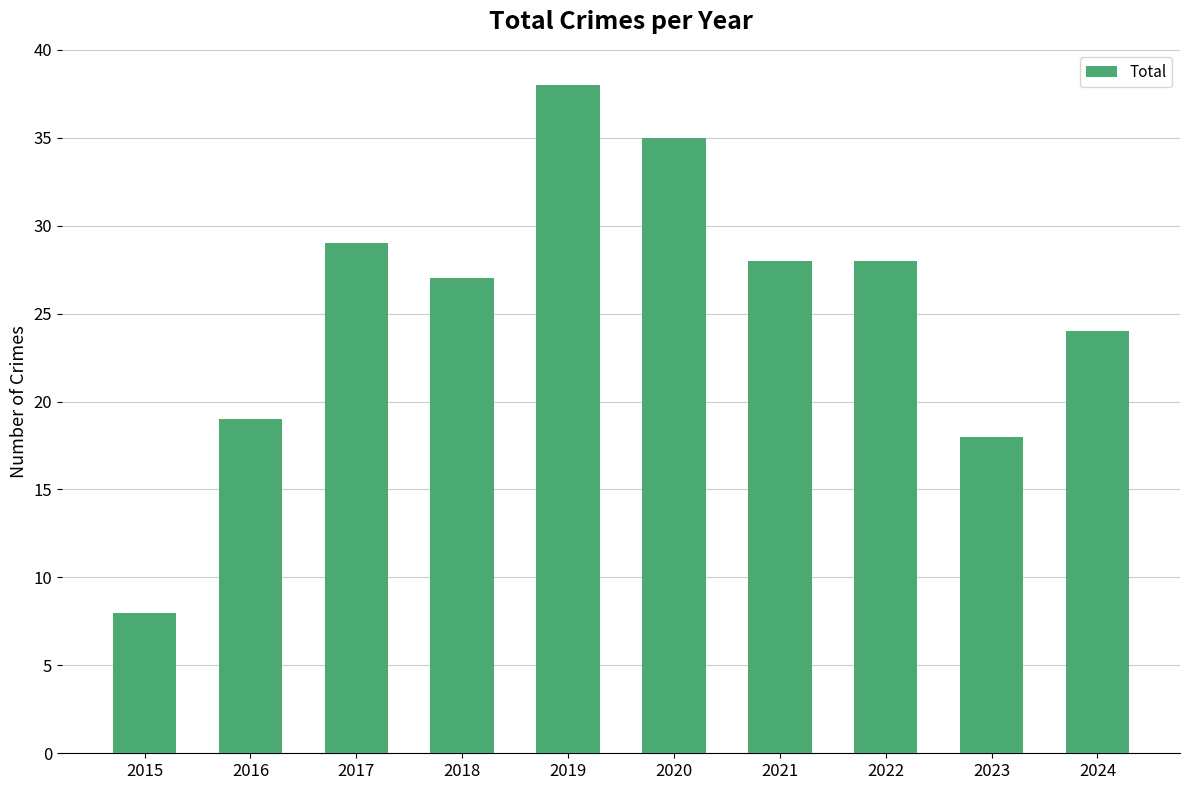

Which category has the highest value across all series?

2019